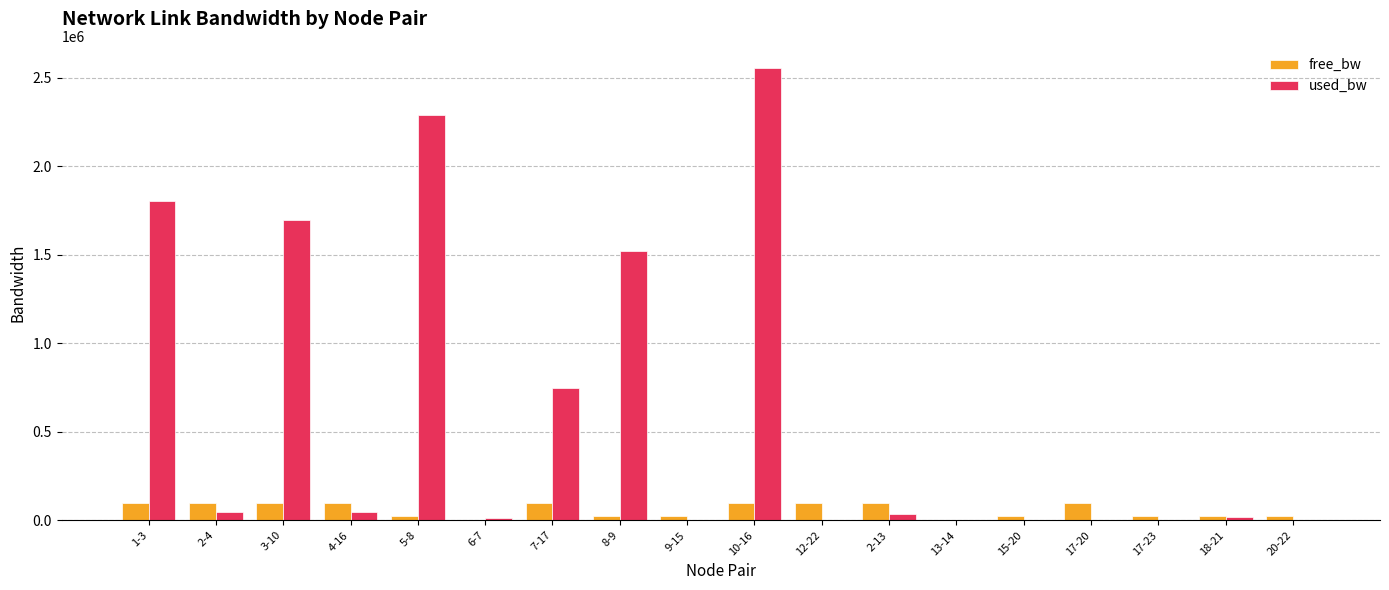

Which series has the largest range (max minus min)?

used_bw